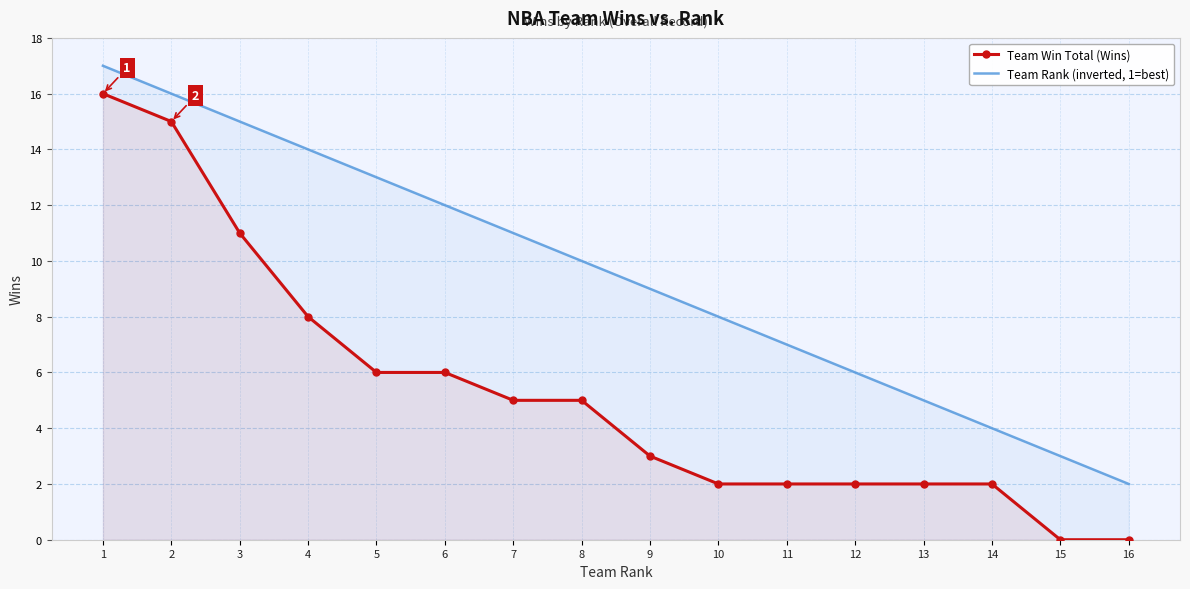

What is the total value across all series at 12?

8